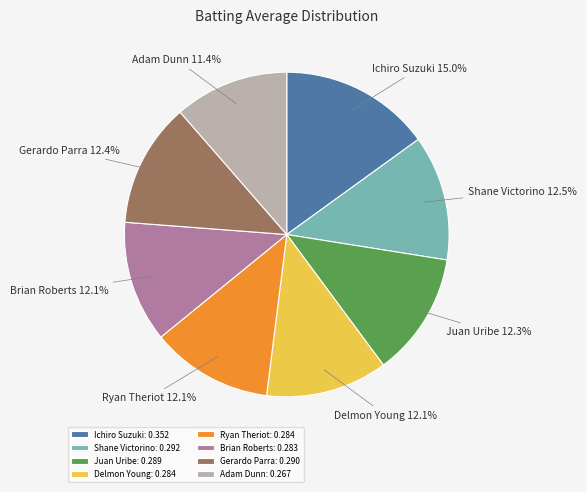

Which slice is the largest?

Ichiro Suzuki